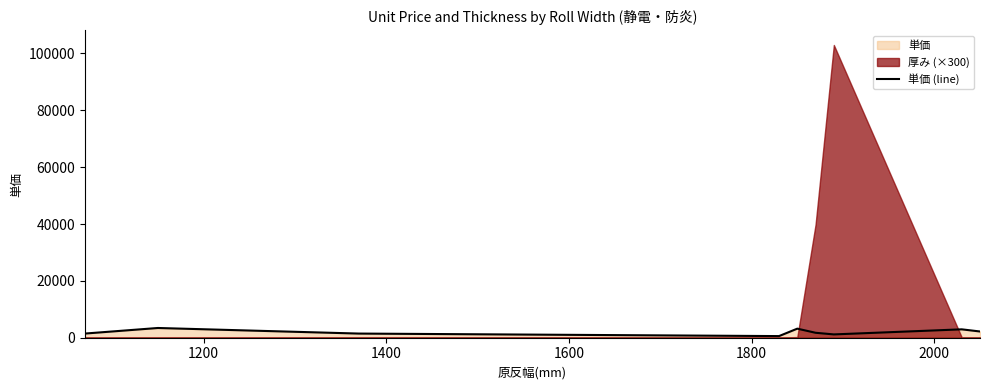

The value at 2000 is 1017.0. True or false?

False